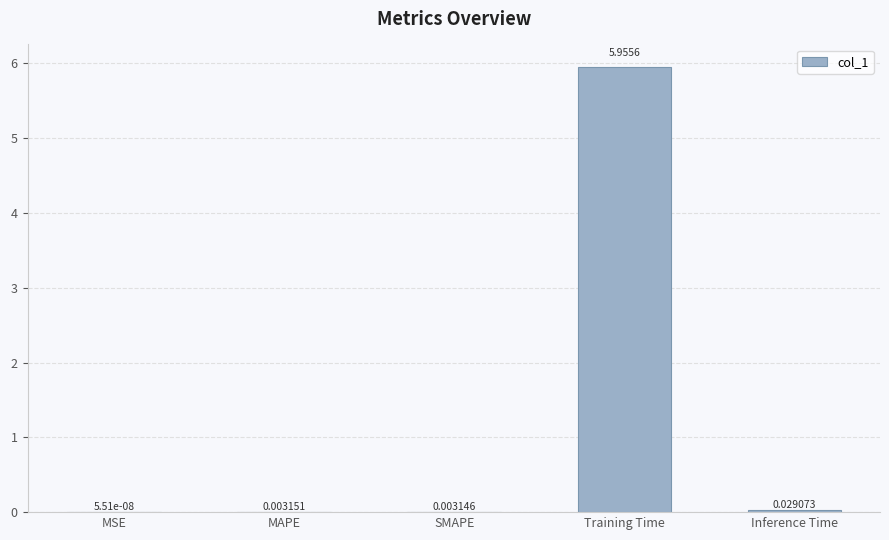

At which label is the value closest to 2?

Inference Time